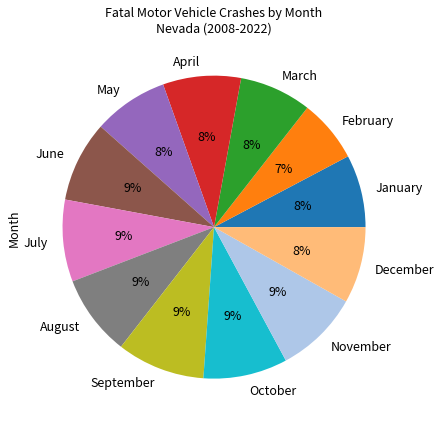

Is it true that March is 18% of the pie?

False